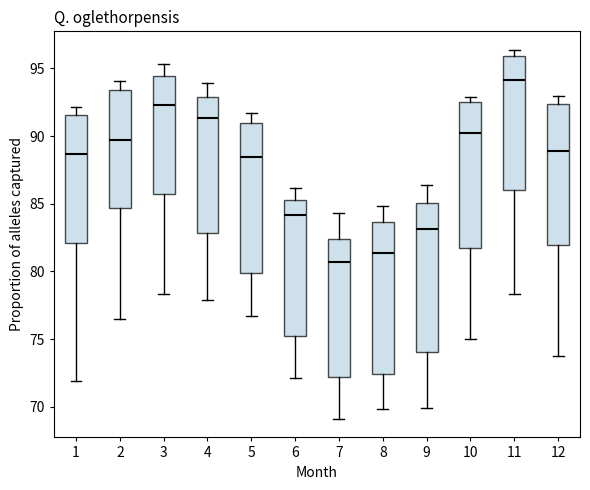

Reading left to right, read every box against the y-axis: the position of its median line, the range the box covers, and the ends of its whiskers. The values are not printed on the chart, so give them approximately, as read against the axis.

1: median 88.5, box 82.0 to 91.5, whiskers 72.0 to 92.0
2: median 89.5, box 84.5 to 93.5, whiskers 76.5 to 94.0
3: median 92.5, box 85.5 to 94.5, whiskers 78.5 to 95.5
4: median 91.5, box 83.0 to 93.0, whiskers 78.0 to 94.0
5: median 88.5, box 80.0 to 91.0, whiskers 76.5 to 91.5
6: median 84.0, box 75.5 to 85.5, whiskers 72.0 to 86.0
7: median 80.5, box 72.0 to 82.5, whiskers 69.0 to 84.5
8: median 81.5, box 72.5 to 83.5, whiskers 70.0 to 85.0
9: median 83.0, box 74.0 to 85.0, whiskers 70.0 to 86.5
10: median 90.5, box 81.5 to 92.5, whiskers 75.0 to 93.0
11: median 94.0, box 86.0 to 96.0, whiskers 78.5 to 96.5
12: median 89.0, box 82.0 to 92.5, whiskers 74.0 to 93.0